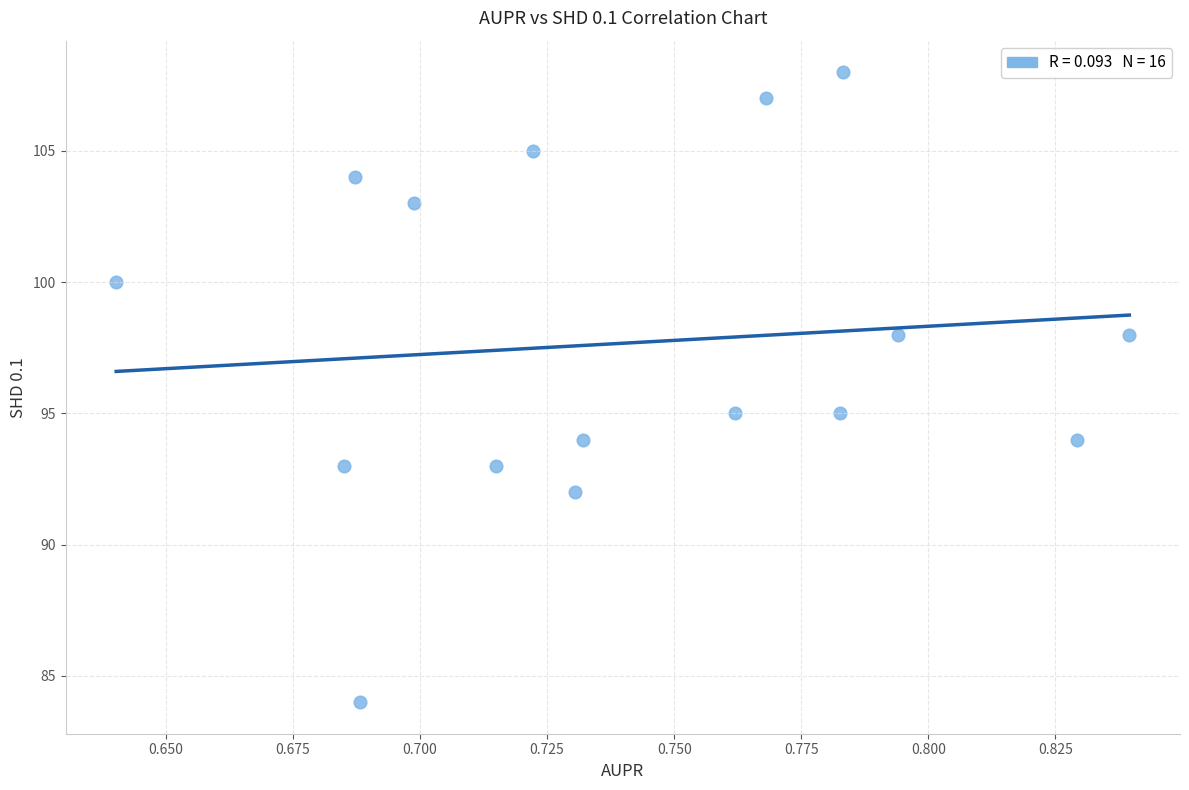

What is the range of Y values (max minus min)?

24